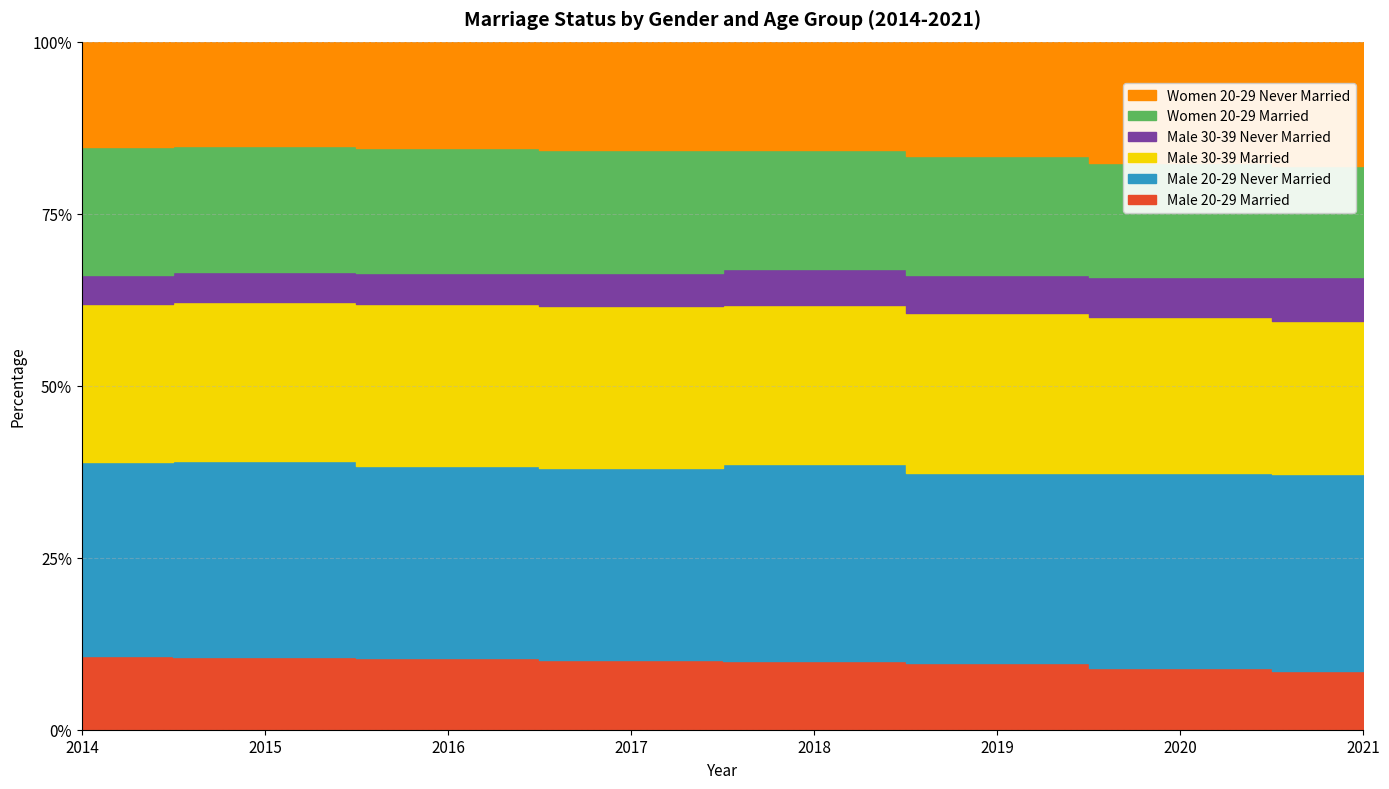

At 2020, list the series in order from largest to smallest.

Male 20-29 Never Married, Male 30-39 Married, Women 20-29 Never Married, Women 20-29 Married, Male 20-29 Married, Male 30-39 Never Married